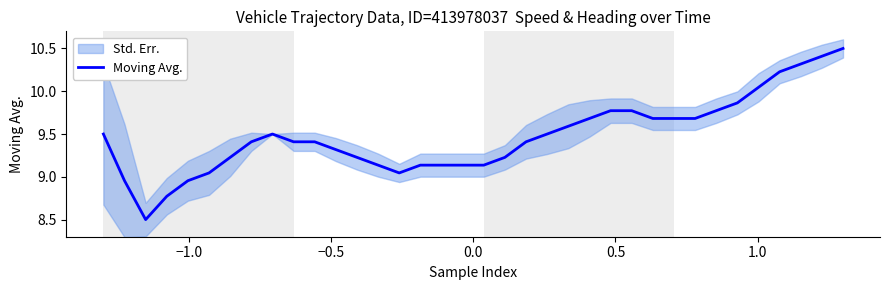

What is the lowest value of the Moving Avg. series?

8.5